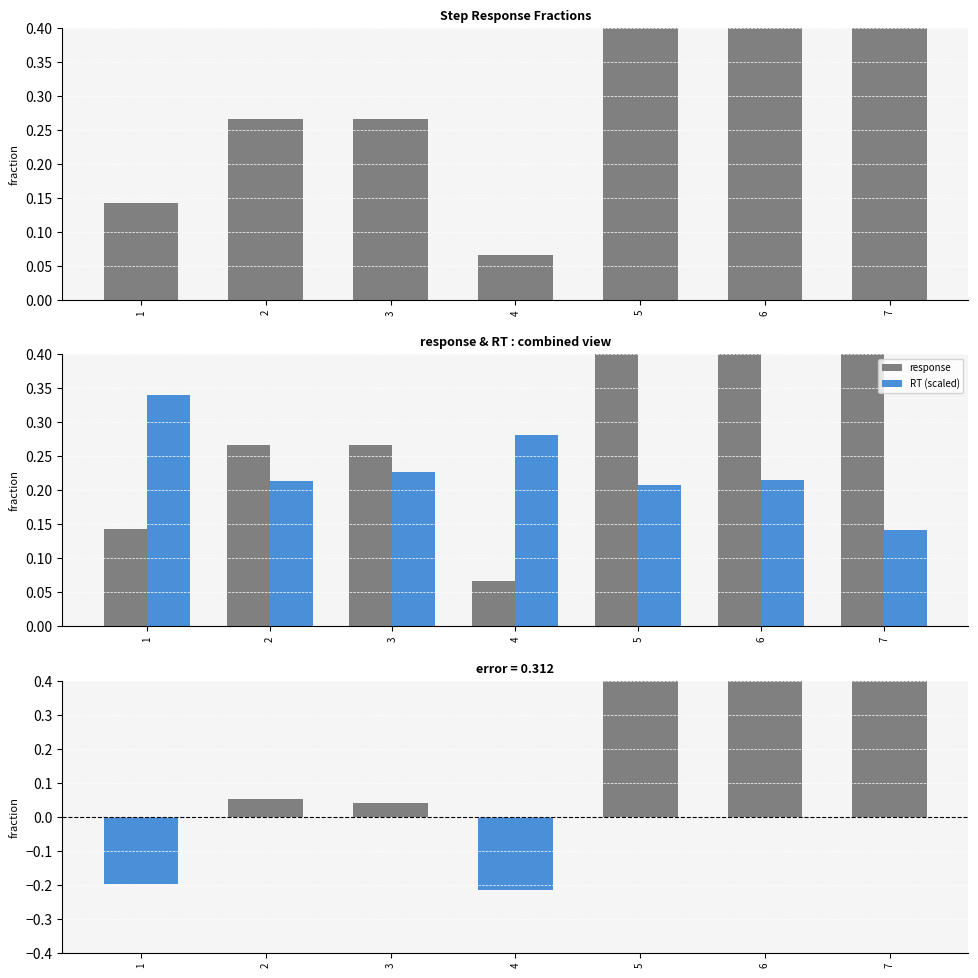

Where is response nearest to the value 0?

4